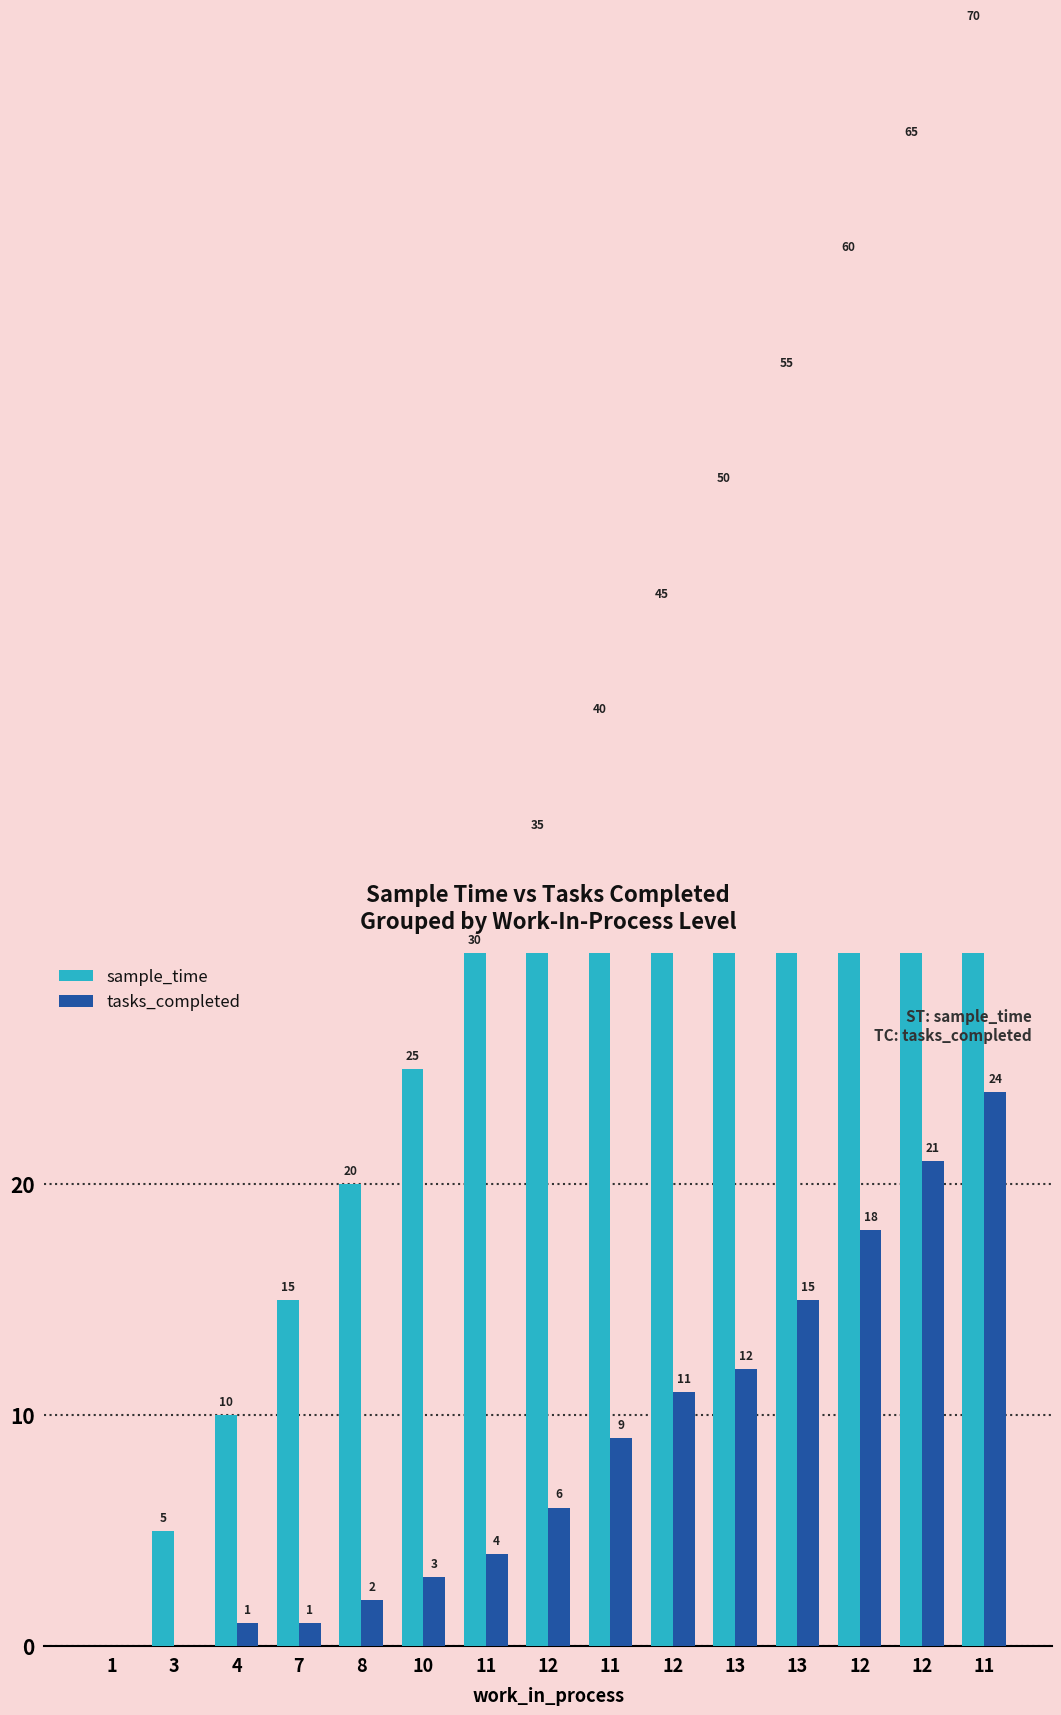

What is the difference between the sample_time values at 3 and 8?

15